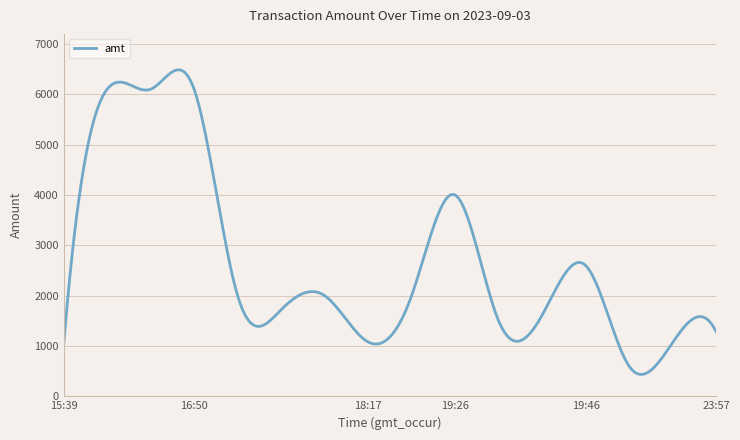

What is the maximum value shown in the chart?

6485.9